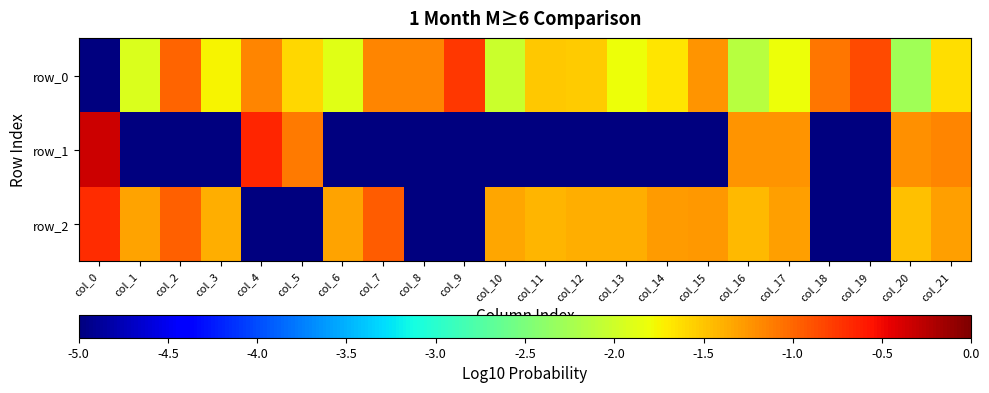

Rank the series by their maximum value, from lowest to highest.

row_0, row_2, row_1